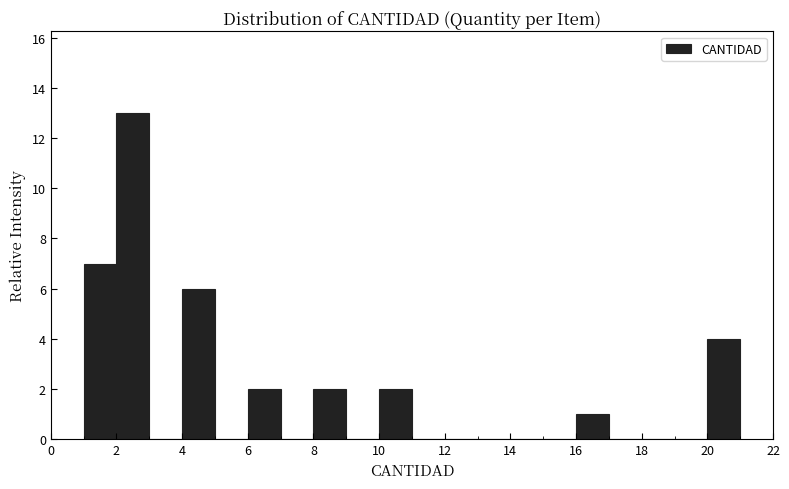

Over which range of the x-axis is the bar tallest?

2 to 3